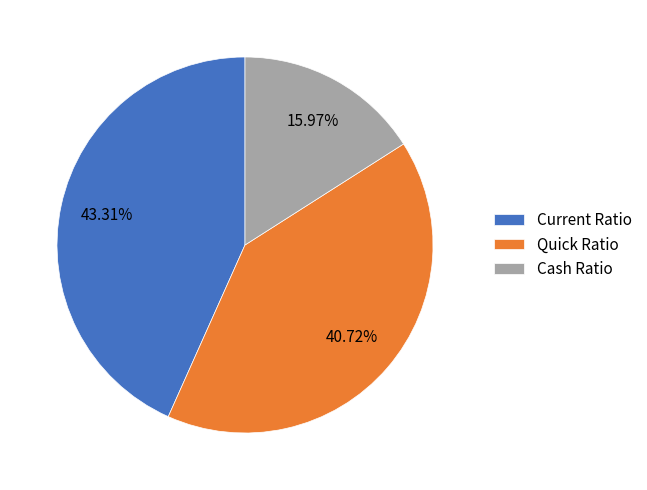

Which slice is the largest?

Current Ratio